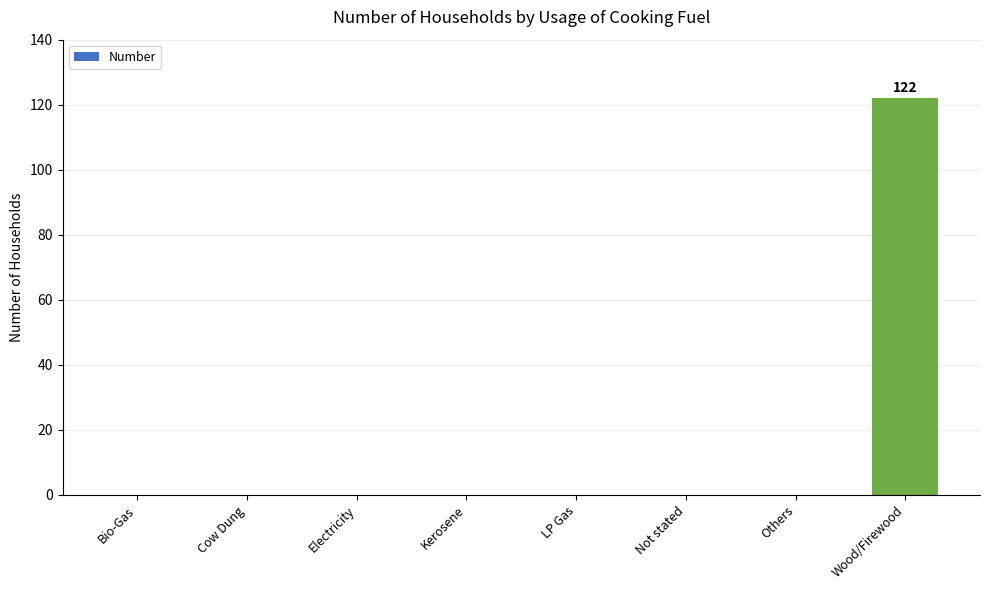

Is it true that the value at Kerosene is 42?

False